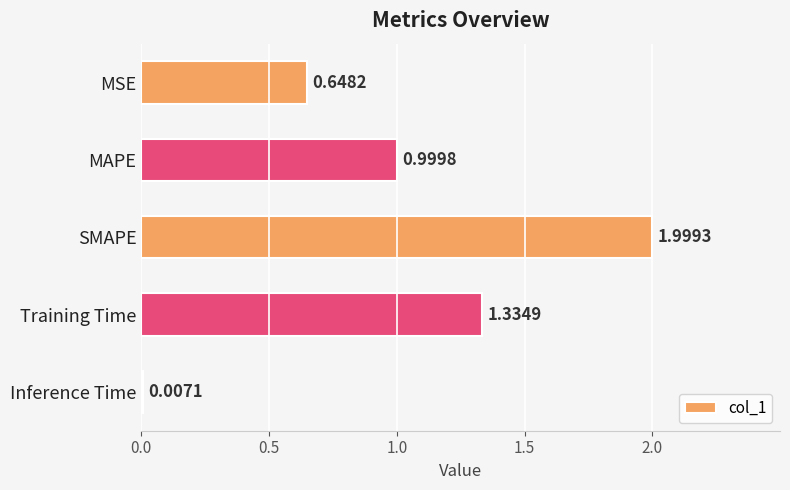

What is the change in value from MSE to MAPE?

+0.4